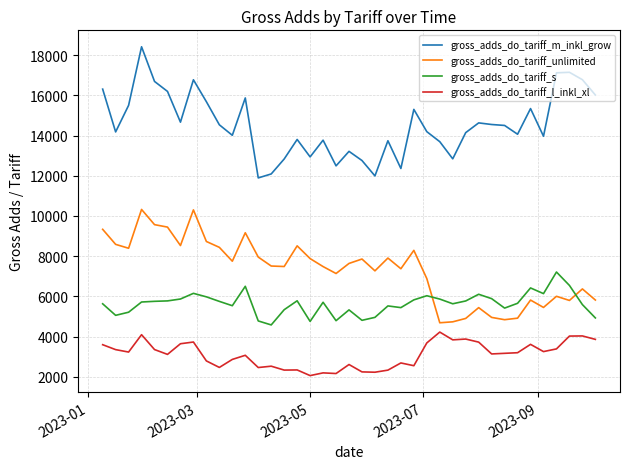

What is the difference between the maximum and minimum values in the gross_adds_do_tariff_s series?

2632